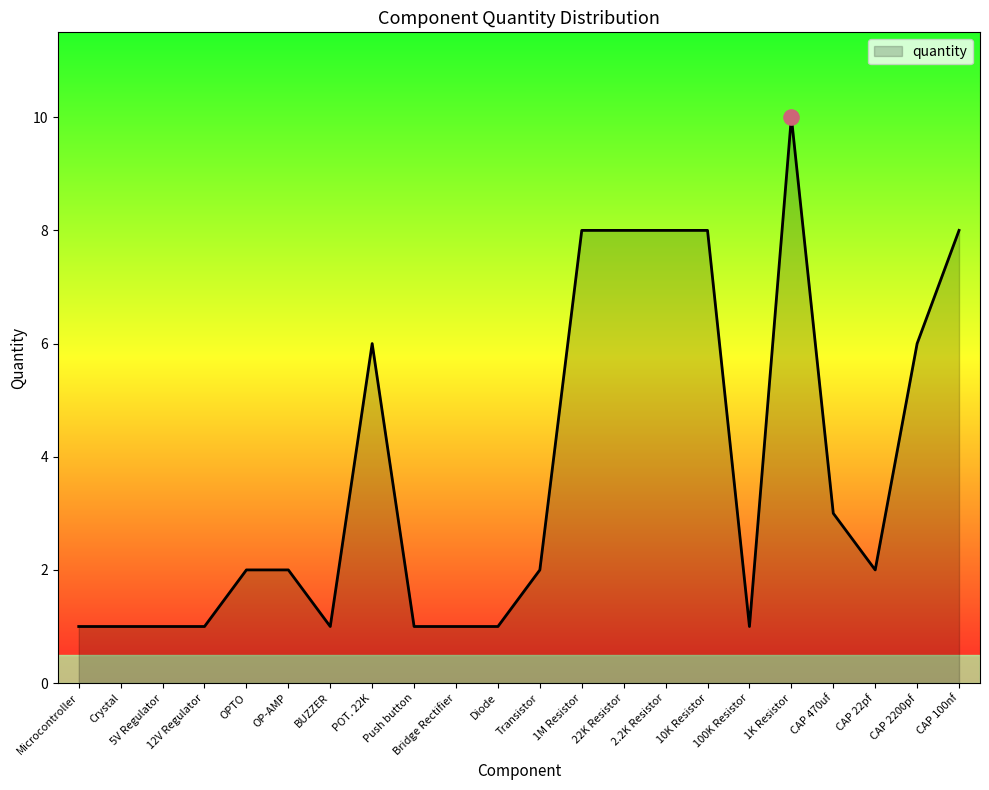

What is the ratio of the value at CAP 470uf to the value at 1M Resistor?

0.4